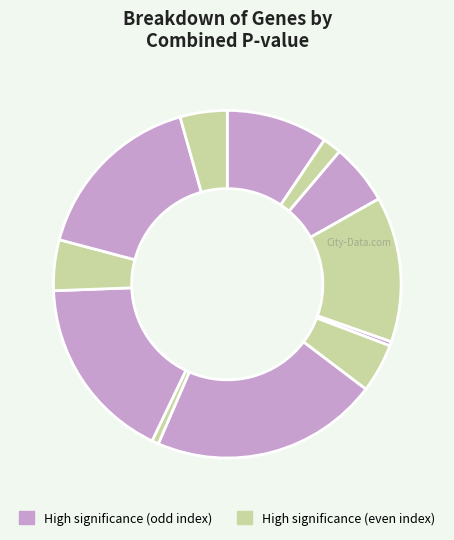

How many segments does this pie chart have?

12